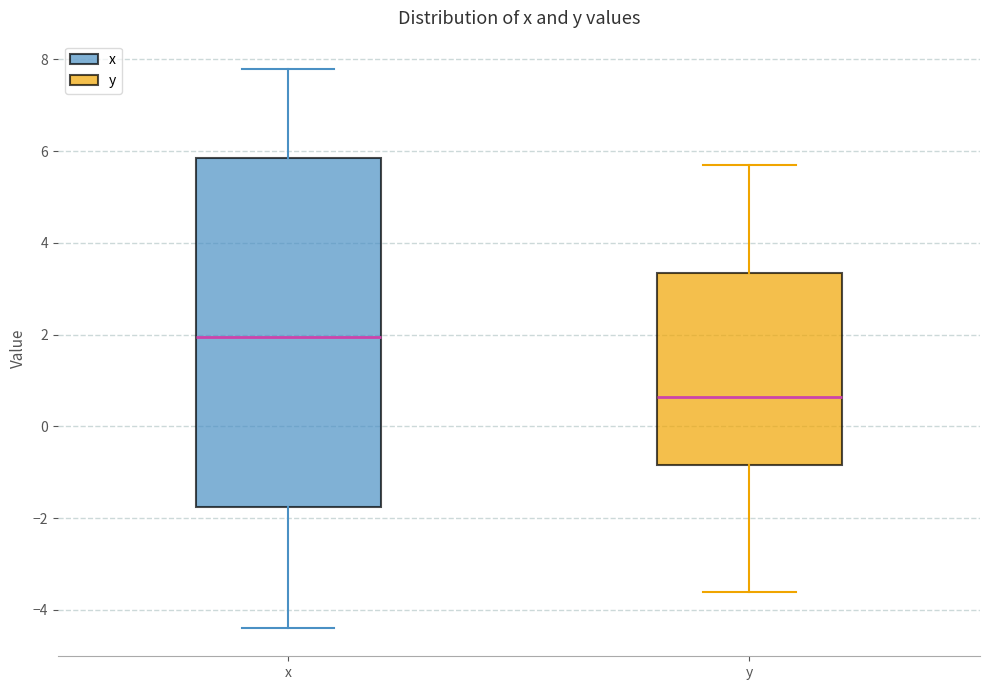

Comparing the boxes themselves (not the whiskers), which one is the tallest?

x